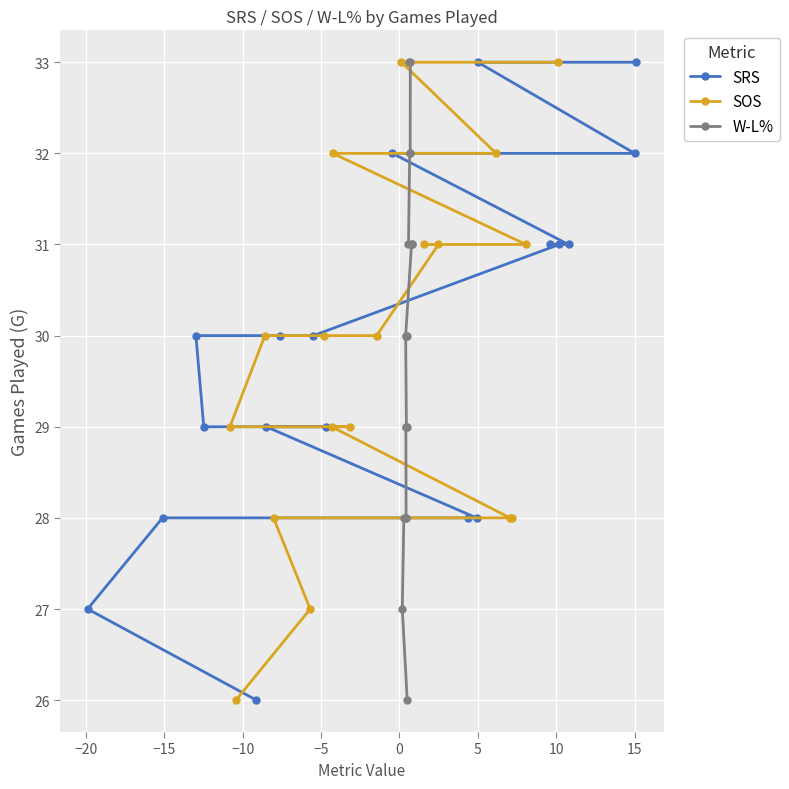

Is this an area chart (filled region under the line)?

No